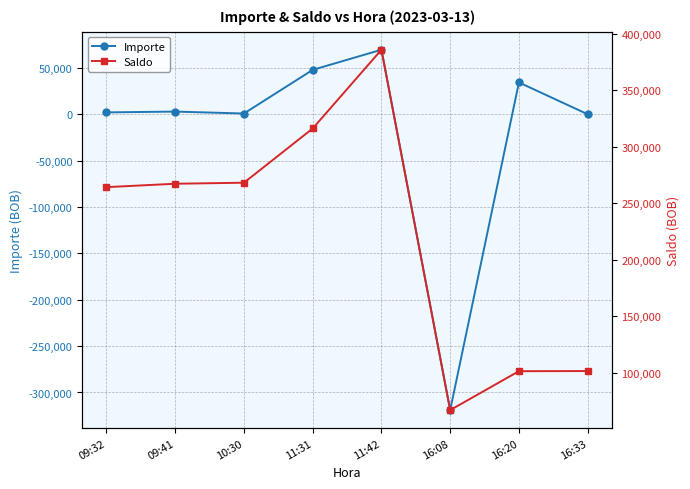

What is the label of the 7th point from the right?

09:41